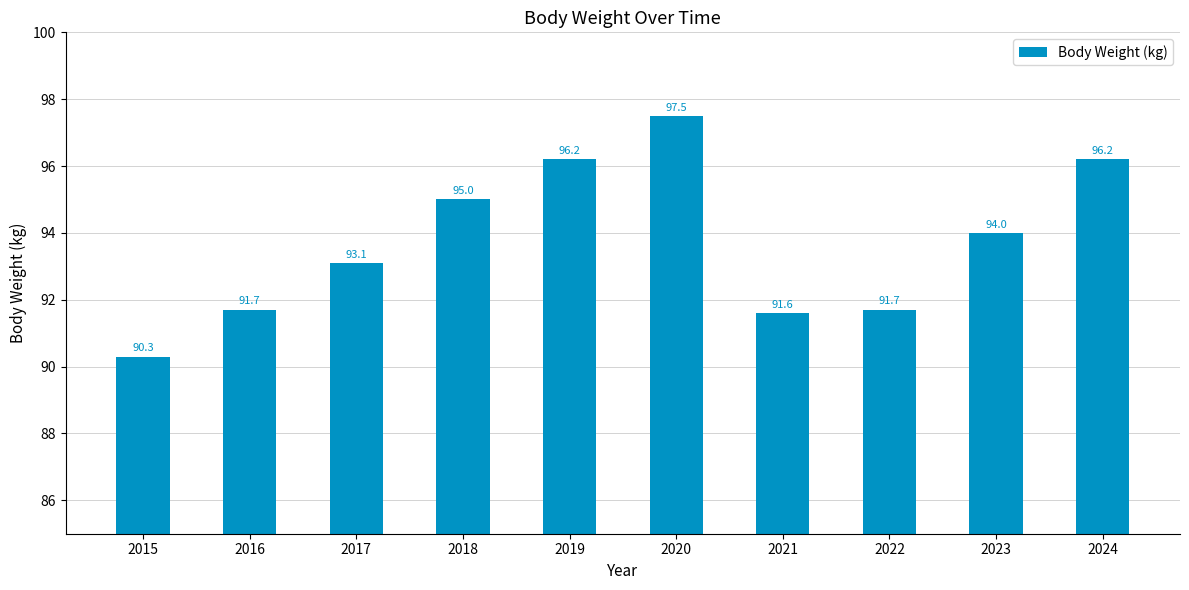

Are the bars horizontal?

No